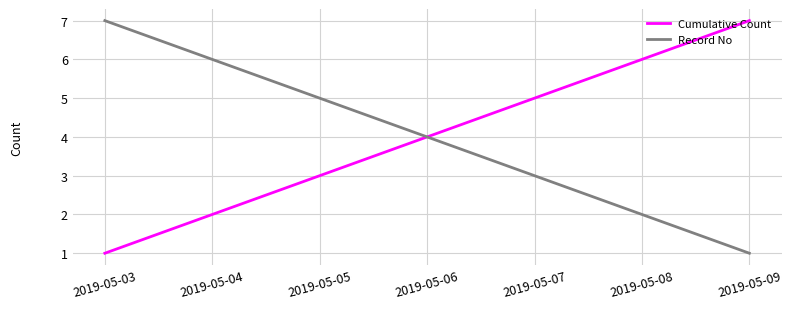

True or false: Cumulative Count has more than 1 points higher than both neighbors.

False